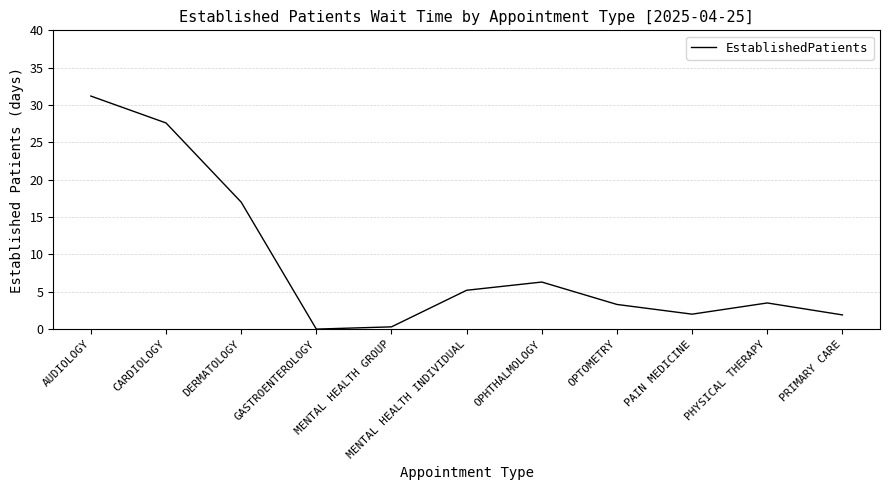

Does the chart have visible grid lines?

Yes